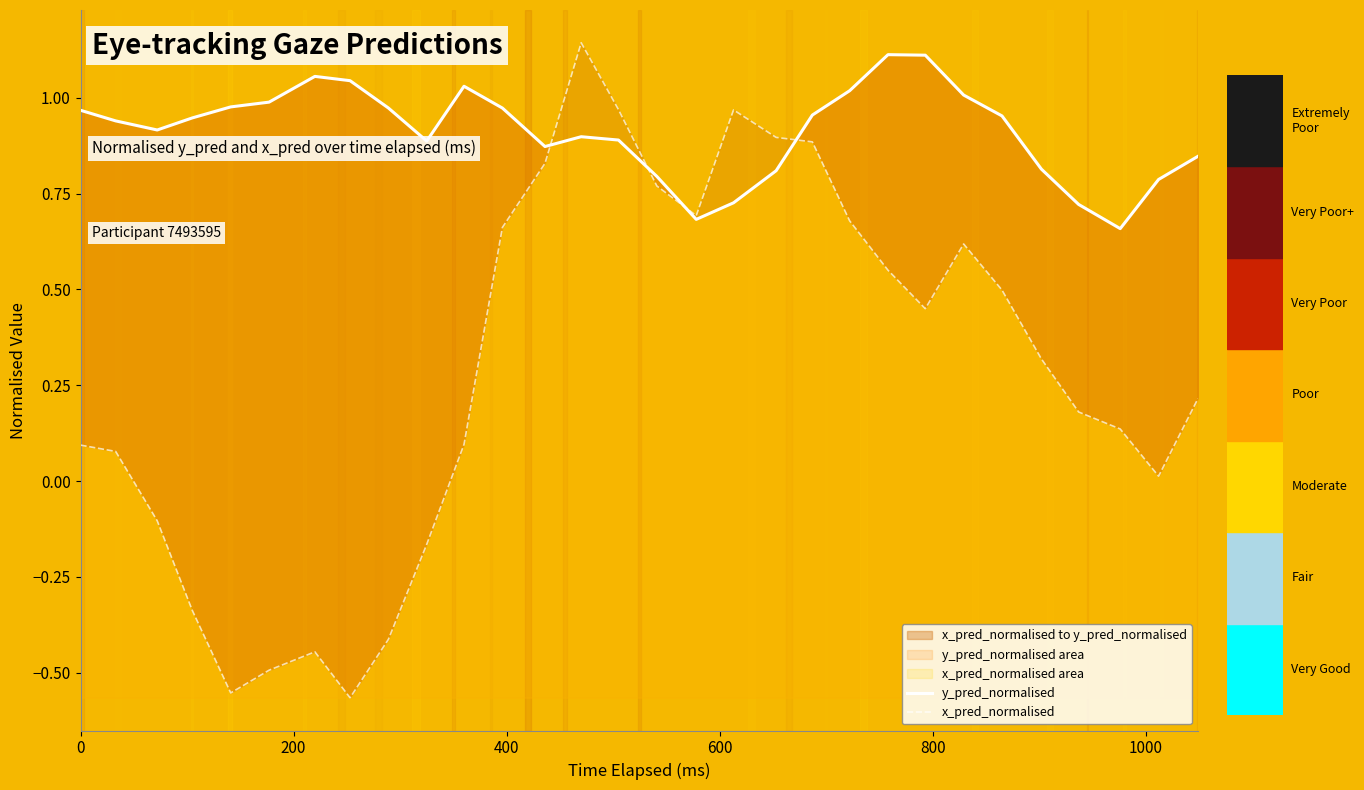

Which series has the largest total across all categories?

y_pred_normalised